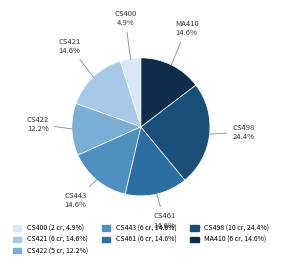

Is CS421 the majority of the pie?

No